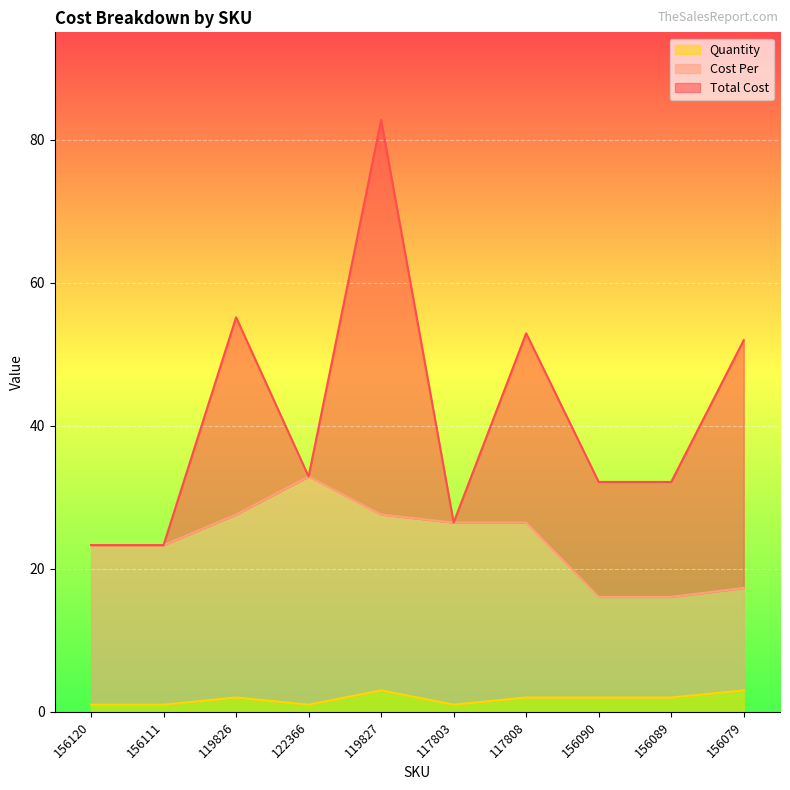

What is the value of the Cost Per point at the 2nd from the left?

23.3